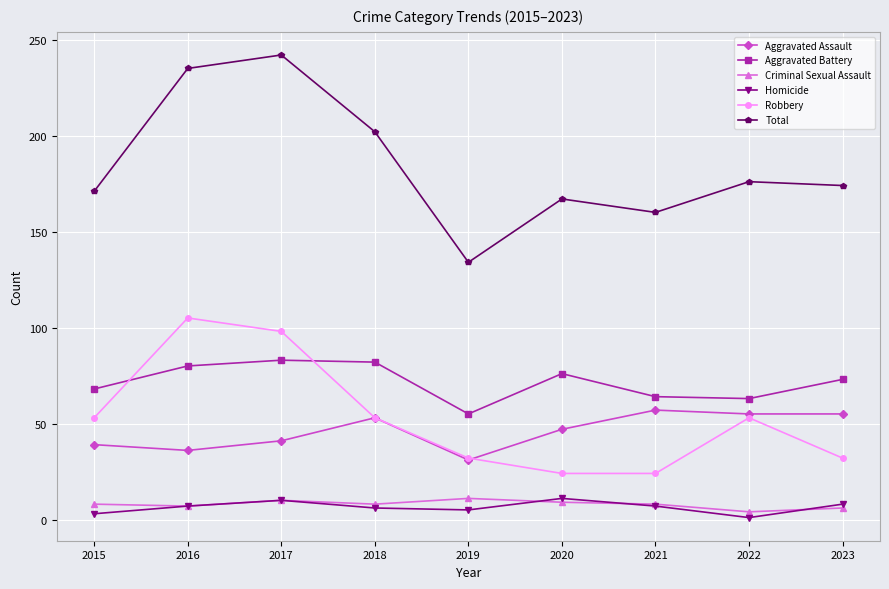

True or false: Robbery has more than 1 points higher than both neighbors.

True